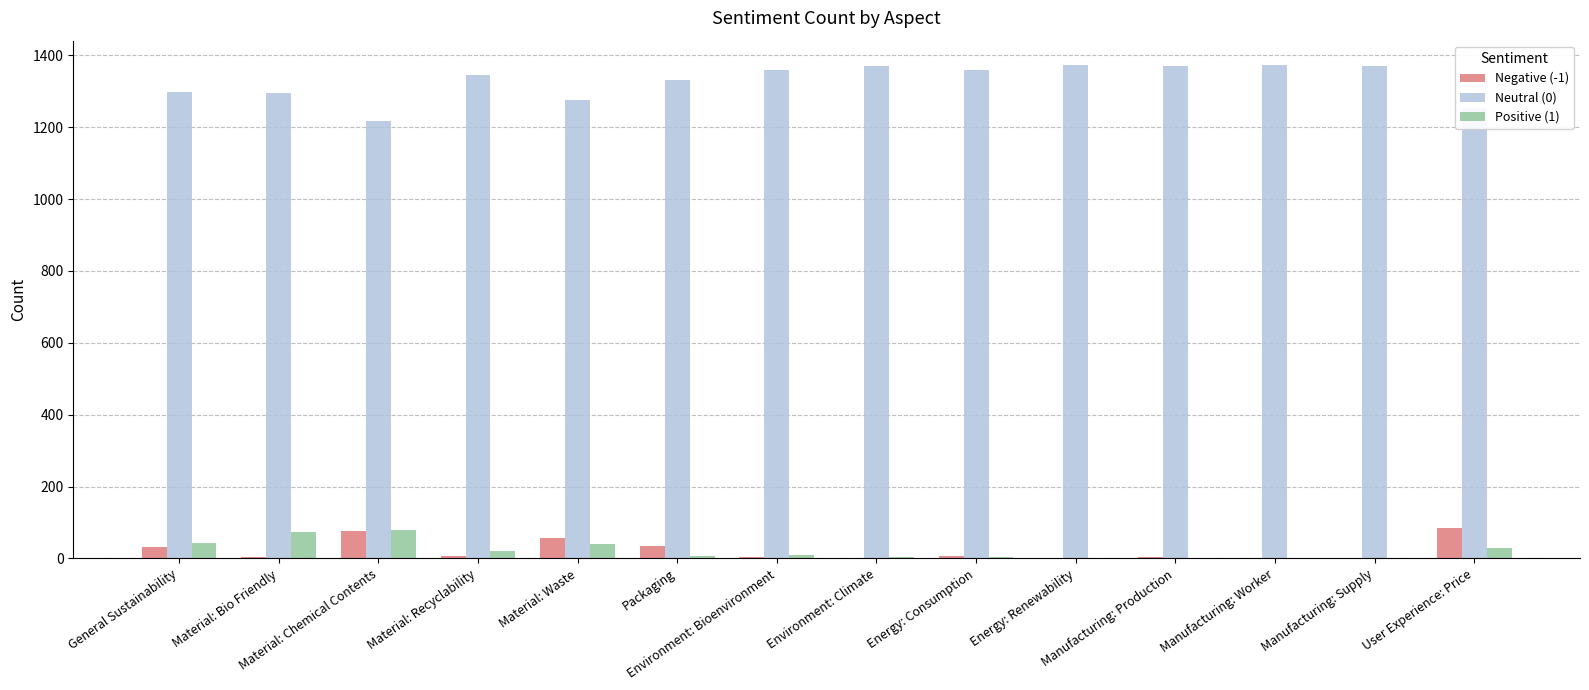

What is the average value of the Neutral (0) series?

1327